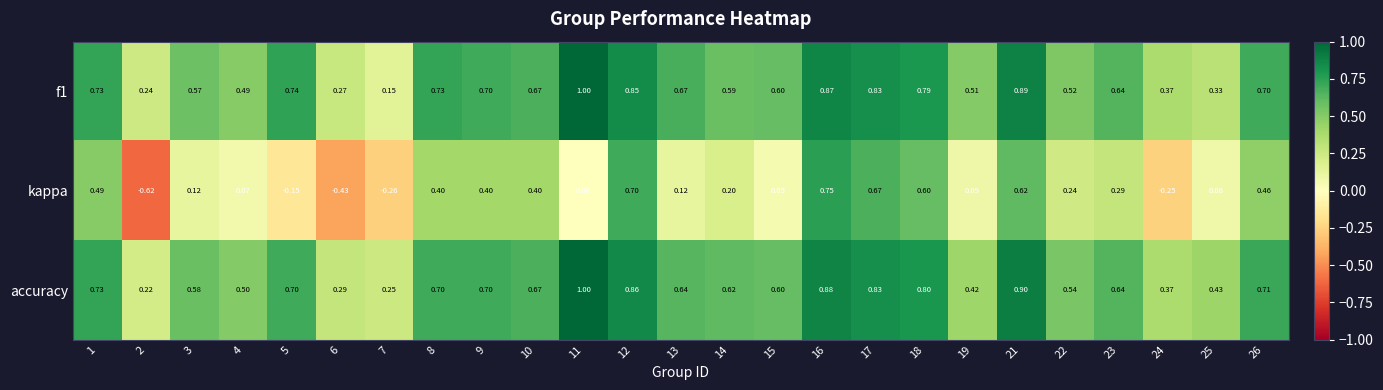

Which series has the largest total across all categories?

accuracy